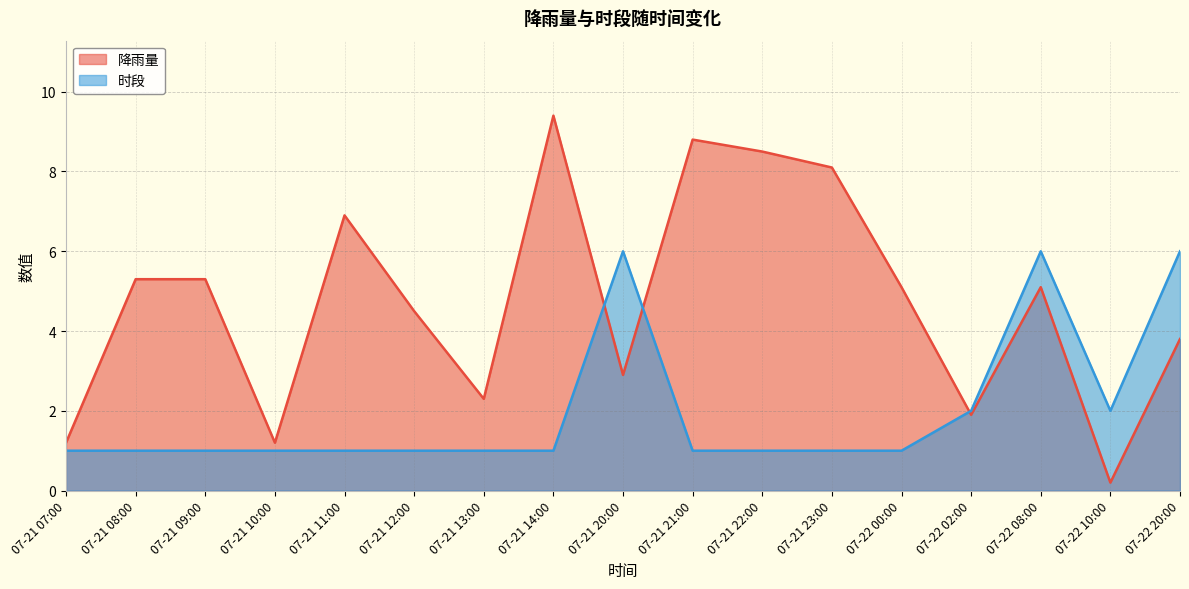

What is the label of the 7th point from the right?

07-21 22:00